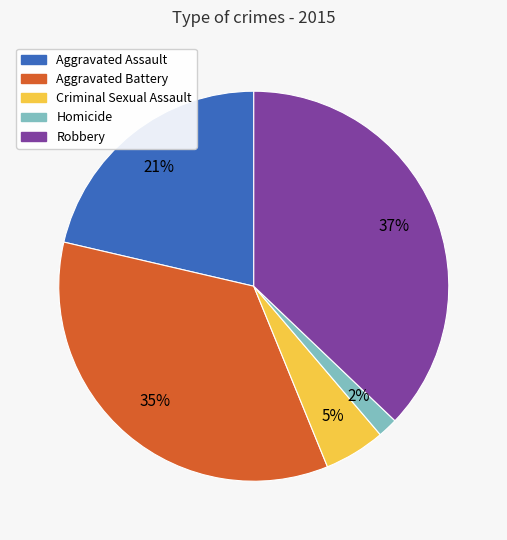

Which slice is the smallest?

Homicide